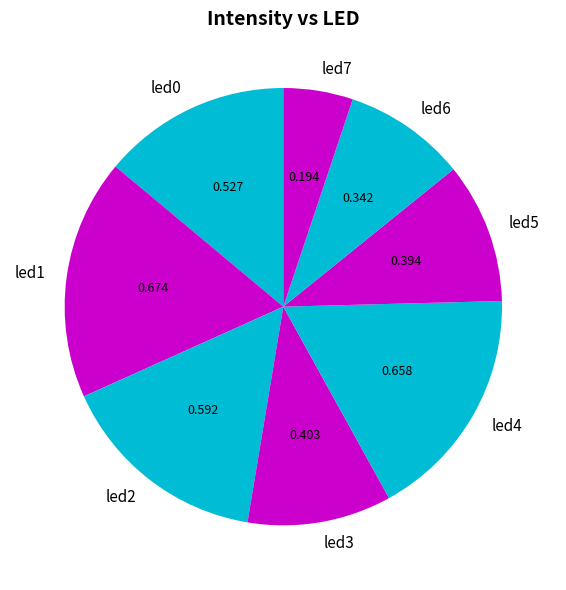

Is there a majority slice in this chart?

No